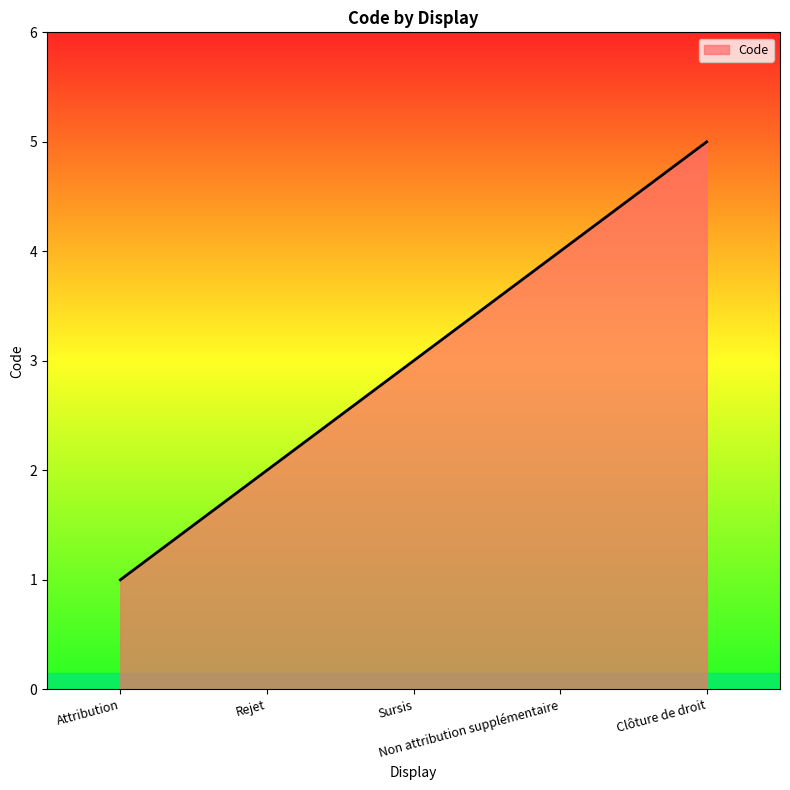

What is the change in value from Rejet to Non attribution supplémentaire?

+2